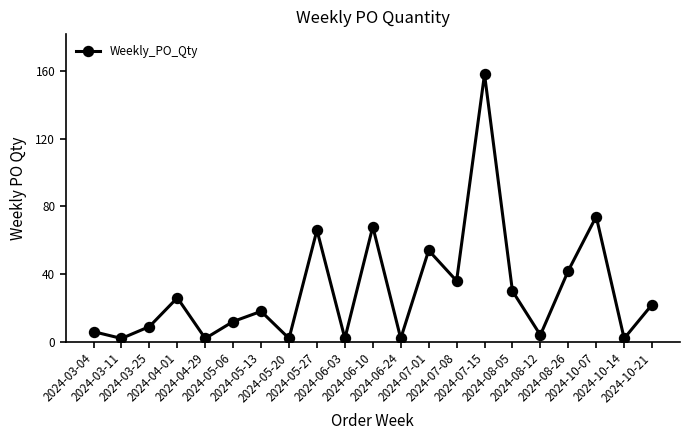

Where is the data nearest to the value 80?

2024-10-07